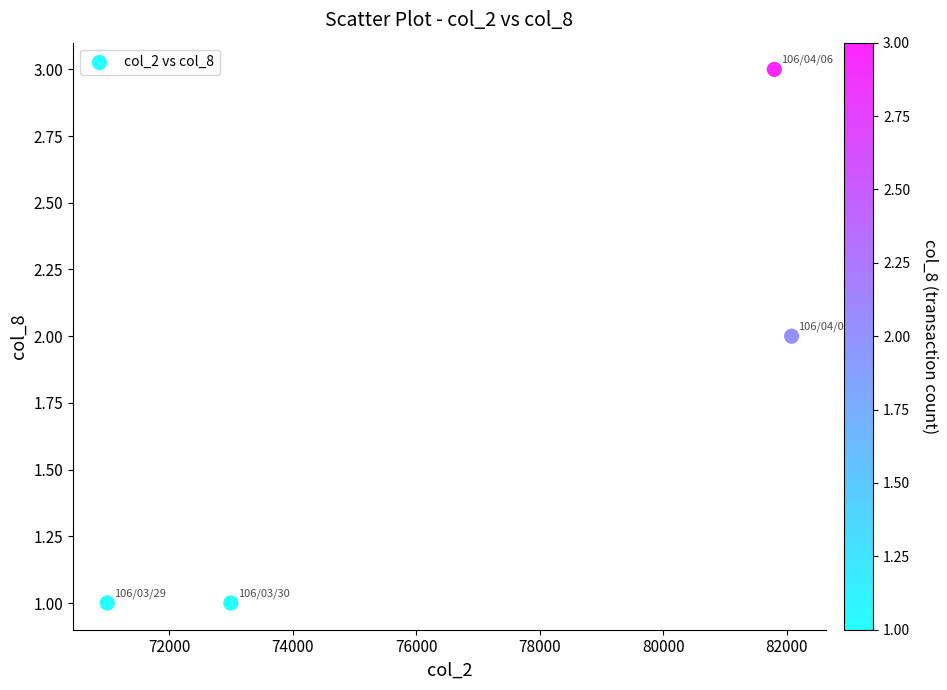

What is the range of X values (max minus min)?

11080